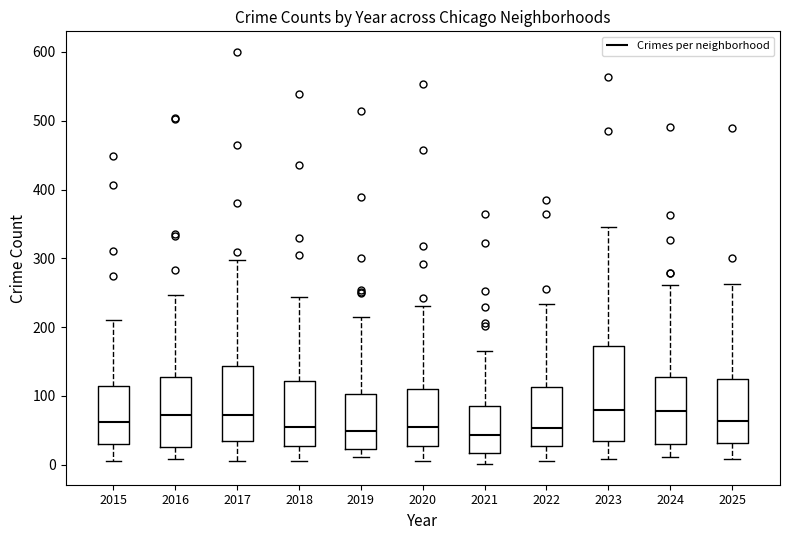

Where is the upper edge of the box at x = 2022 on the y-axis? The values are not printed on the chart, so give them approximately, as read against the axis.

110